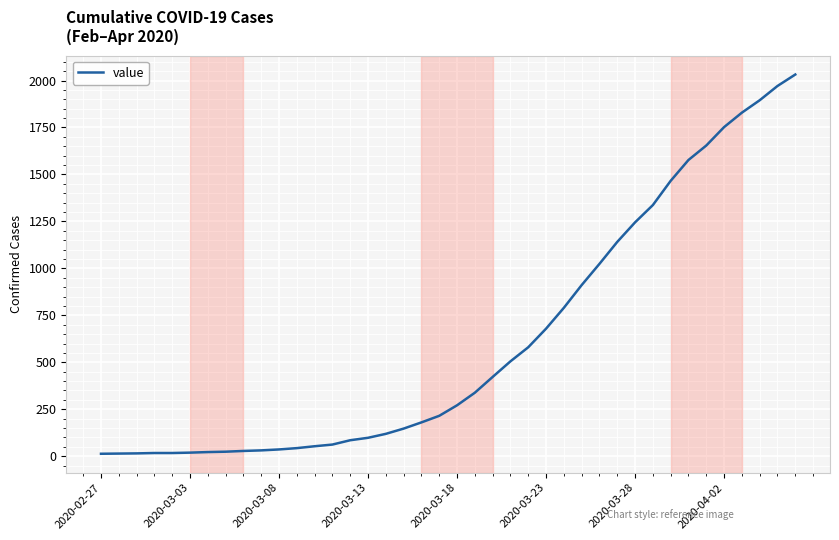

What is the greatest value displayed?

2032